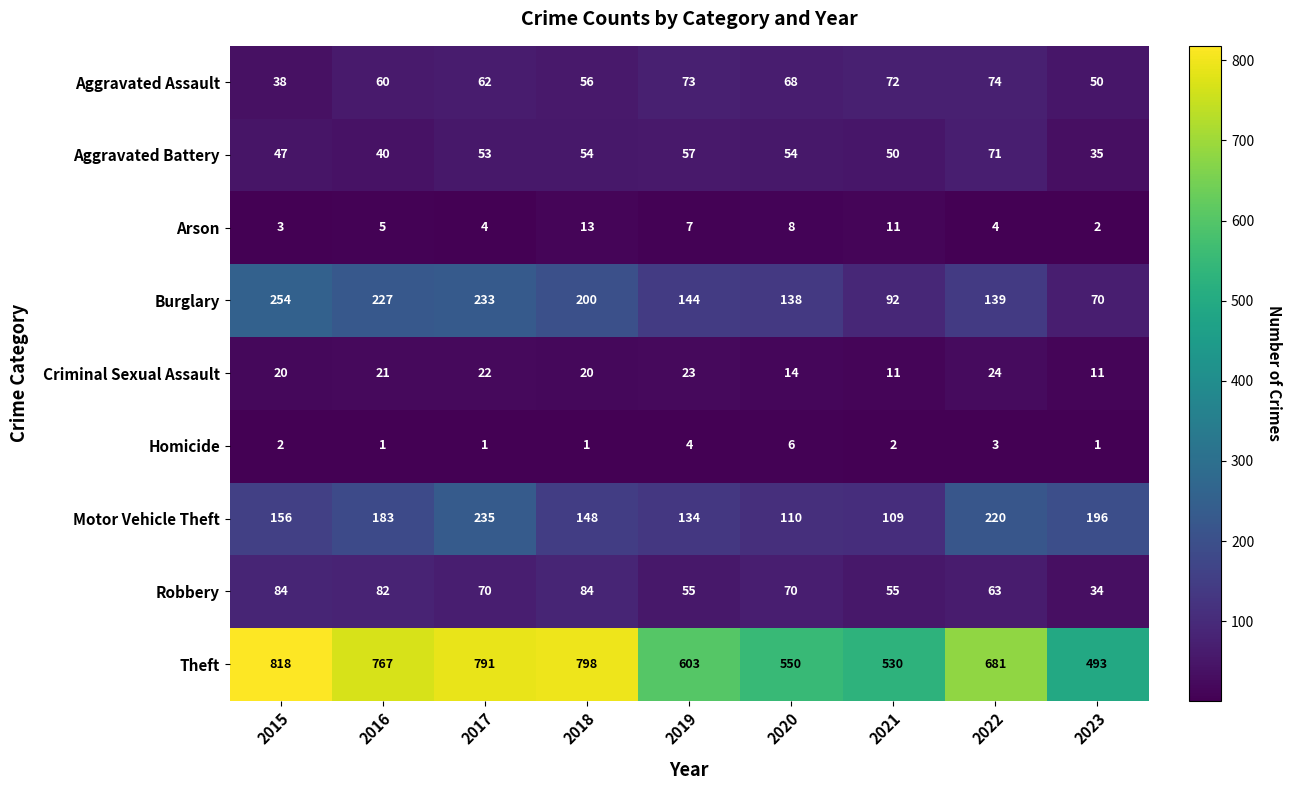

Which category has the lowest value in the Aggravated Assault series?

2015